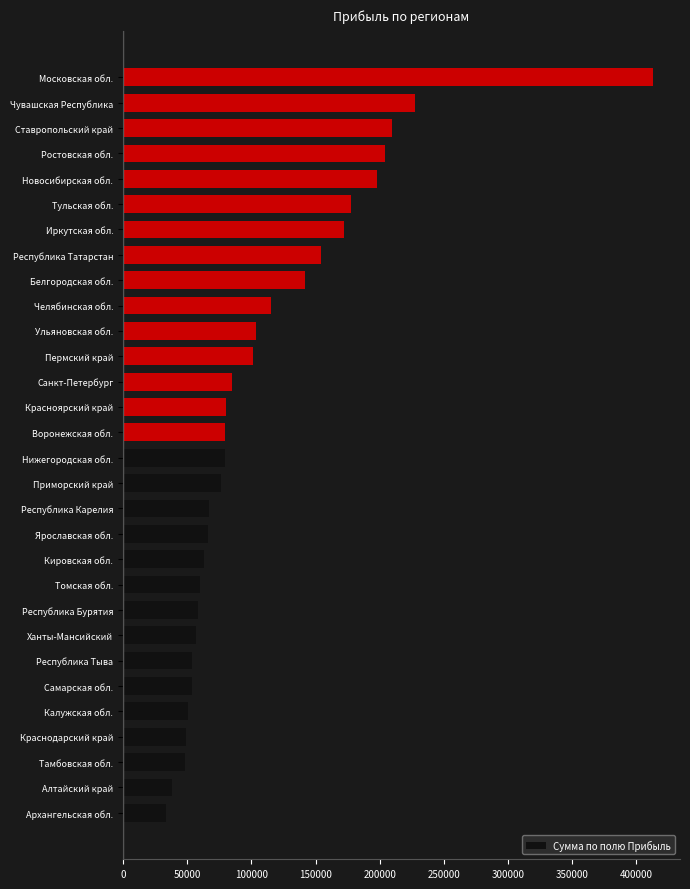

What is the change in value from Республика Бурятия to Приморский край?

+18561.1